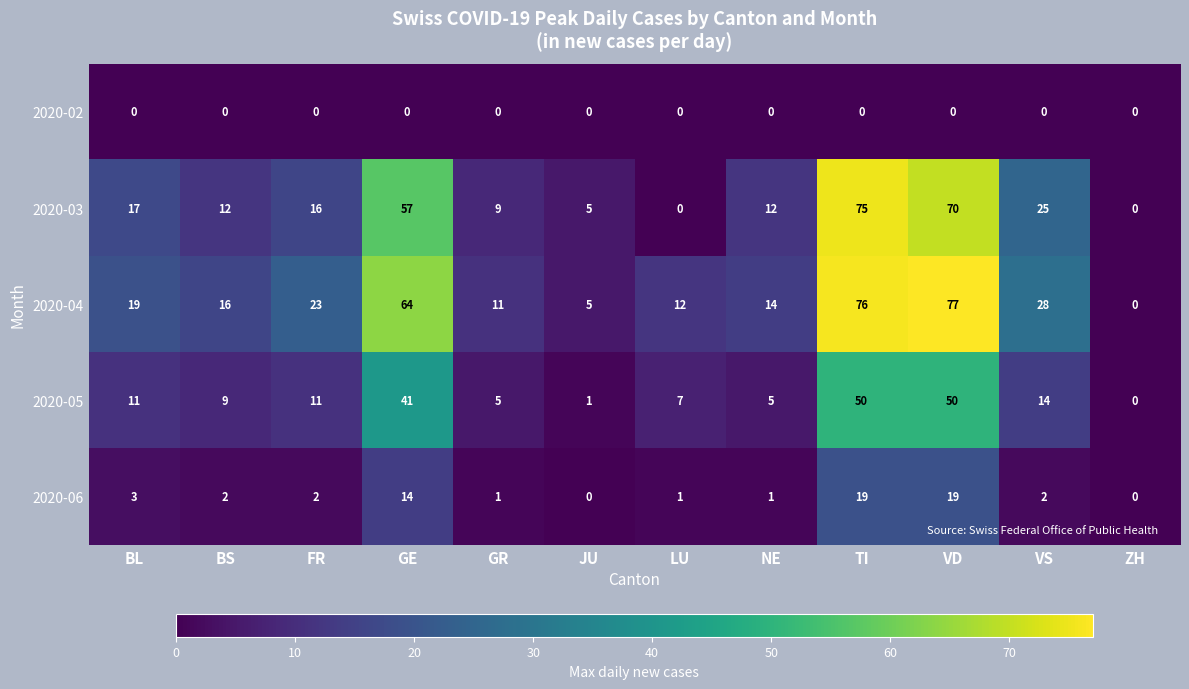

Which series has the largest range (max minus min)?

2020-04